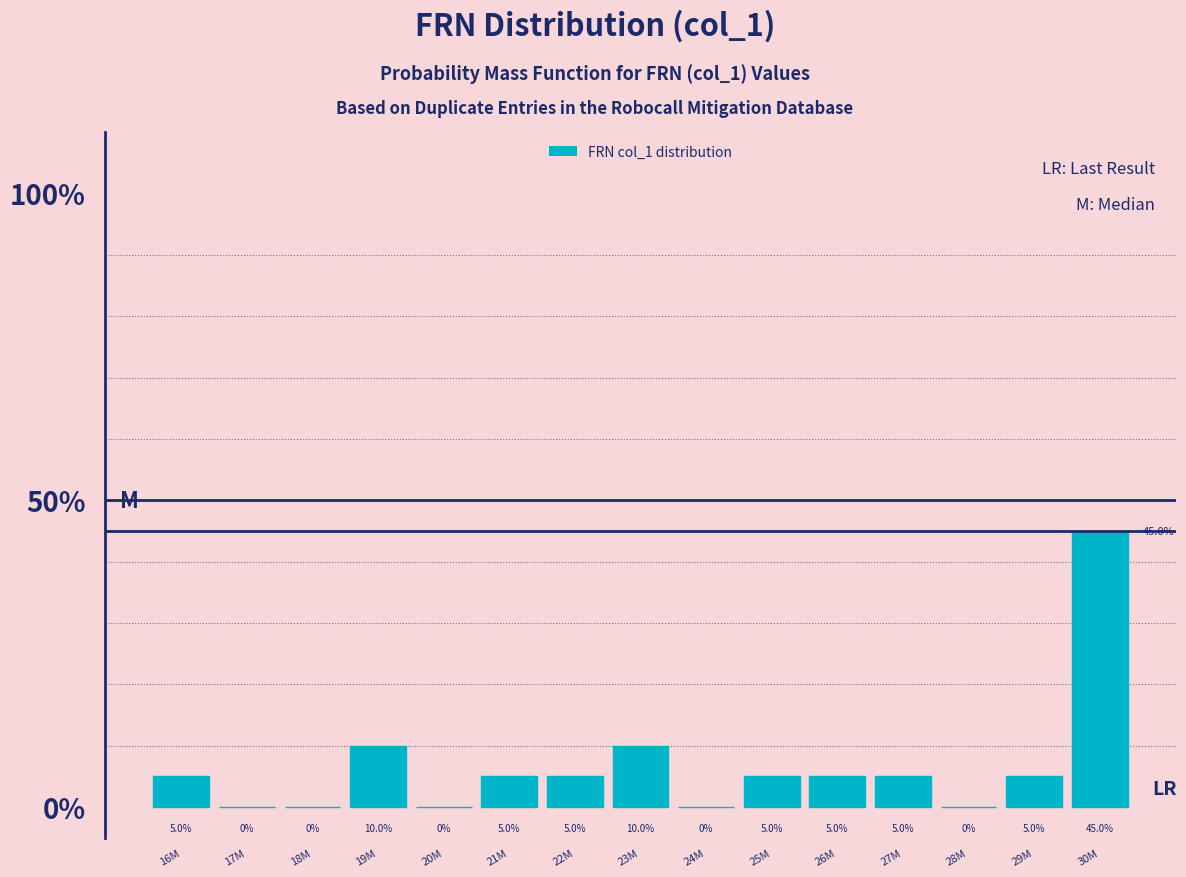

Reading right to left, transcribe all the data shown in this chart.

30M=45	29M=5	28M=0	27M=5	26M=5	25M=5	24M=0	23M=10	22M=5	21M=5	20M=0	19M=10	18M=0	17M=0	16M=5